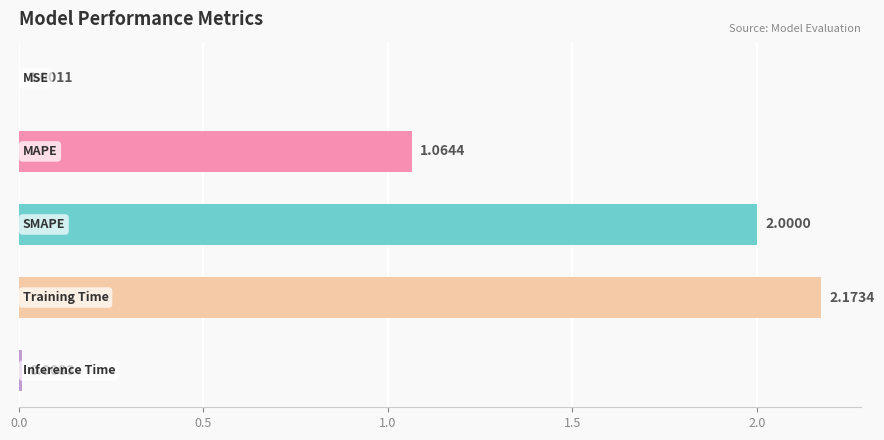

What is the sum of all values?

5.2